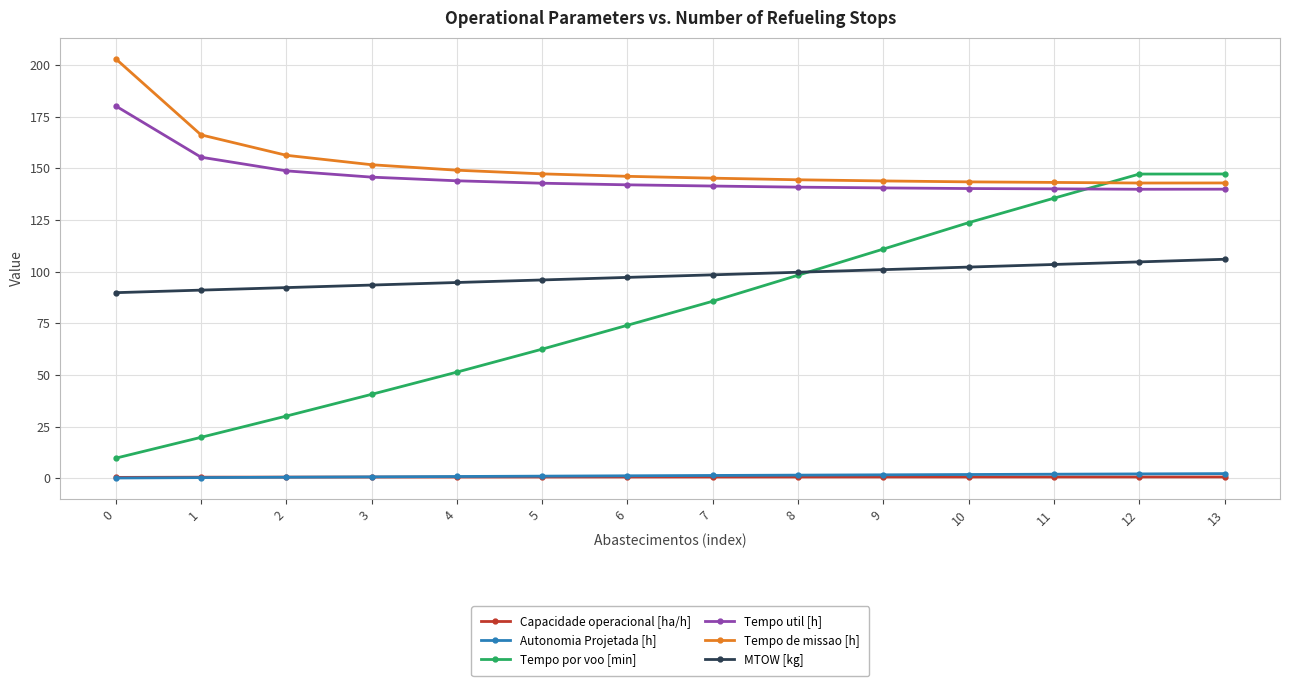

The value of Tempo por voo [min] at 7 is 36.5. True or false?

False